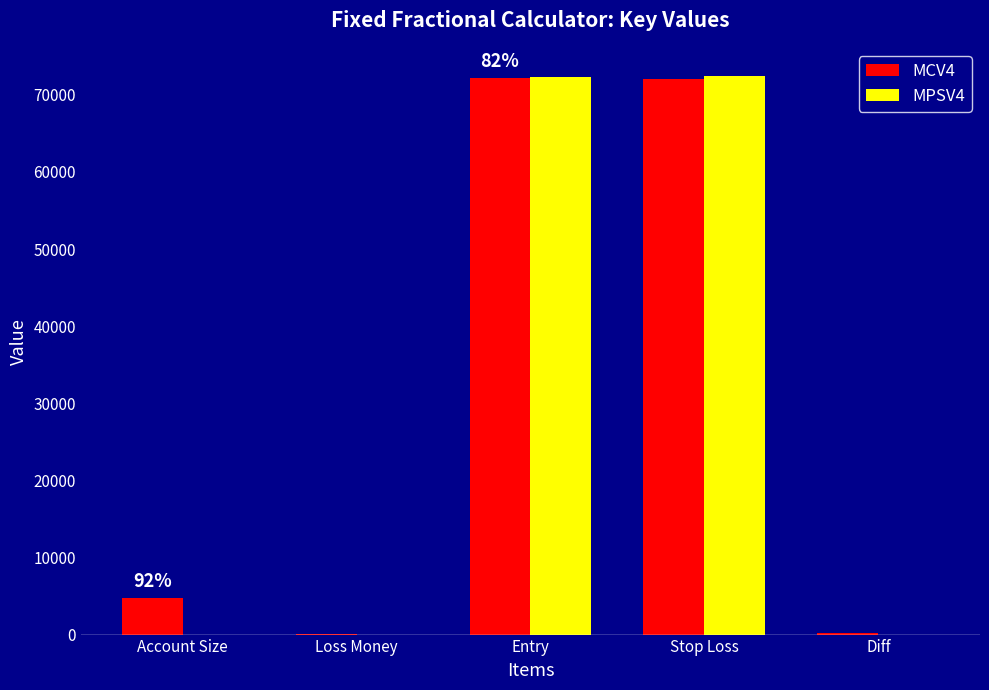

The MPSV4 series shows 123917.2 at Entry. True or false?

False